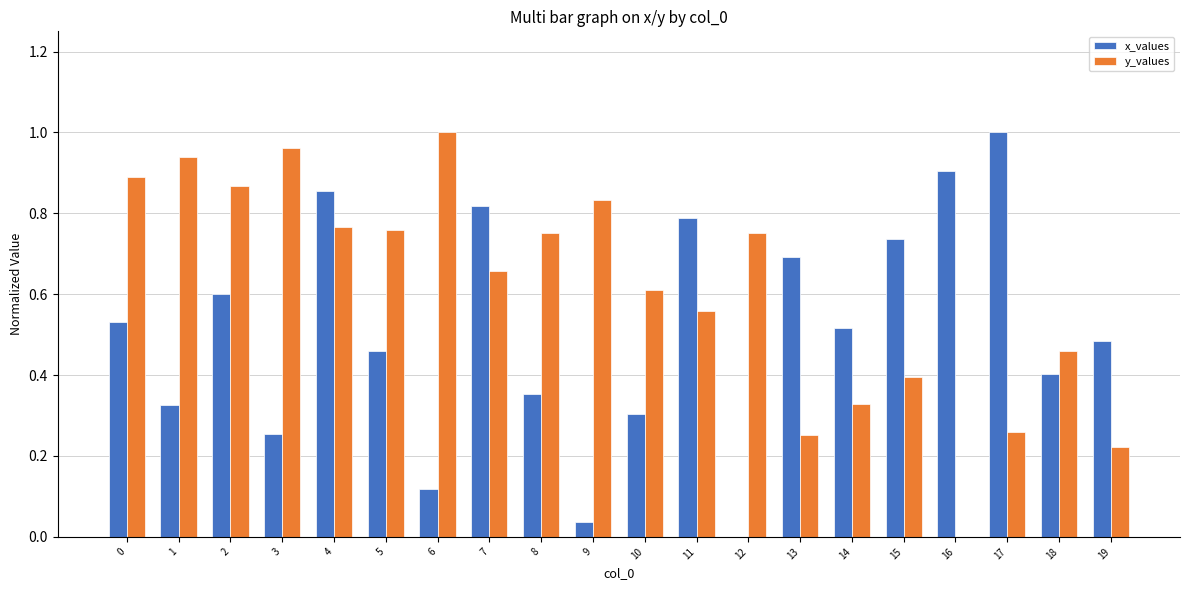

Does the chart contain stacked bars?

No